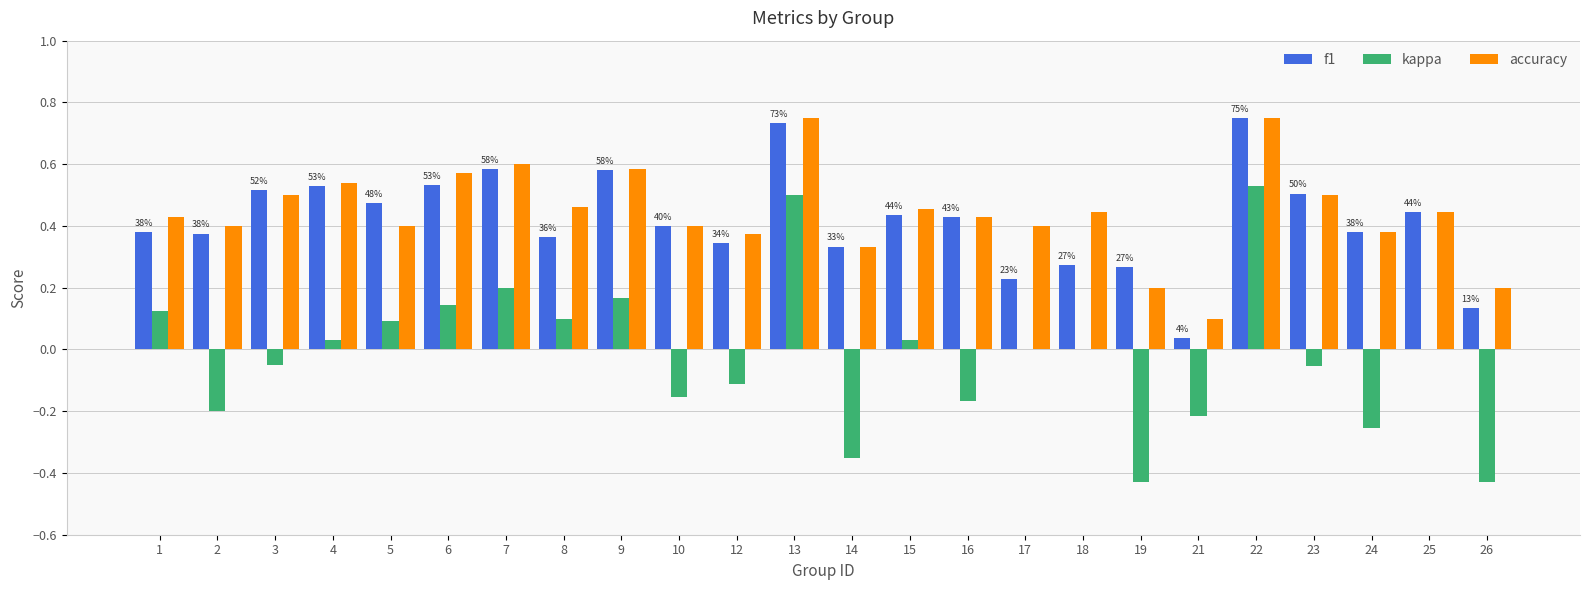

The kappa series shows -0.4 at 24. True or false?

False